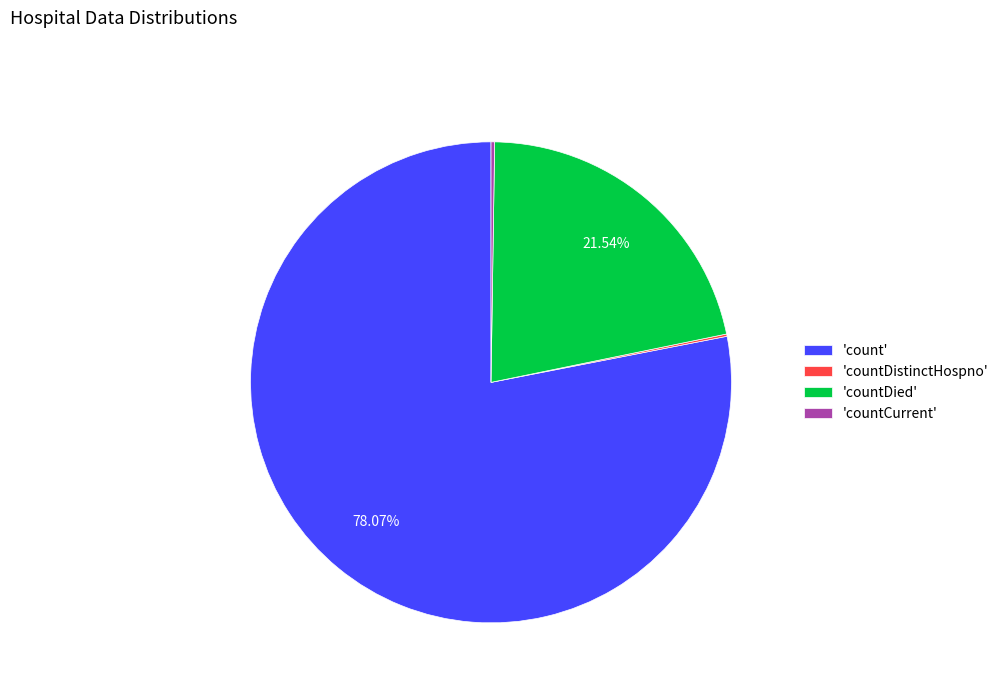

Combined, do 'count' and 'countDied' account for over 50%?

Yes